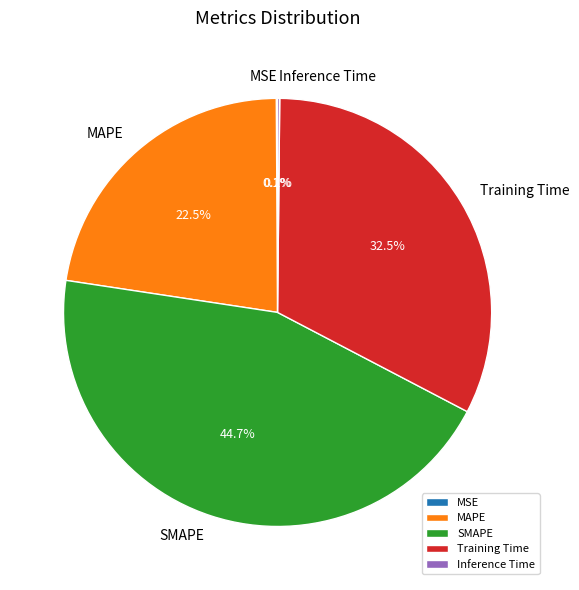

Between Training Time and SMAPE, which is larger?

SMAPE